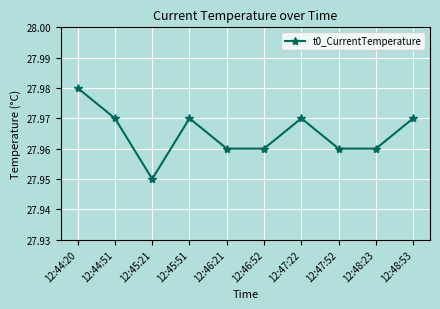

The chart shows a value of 36.7 at 12:47:52. True or false?

False